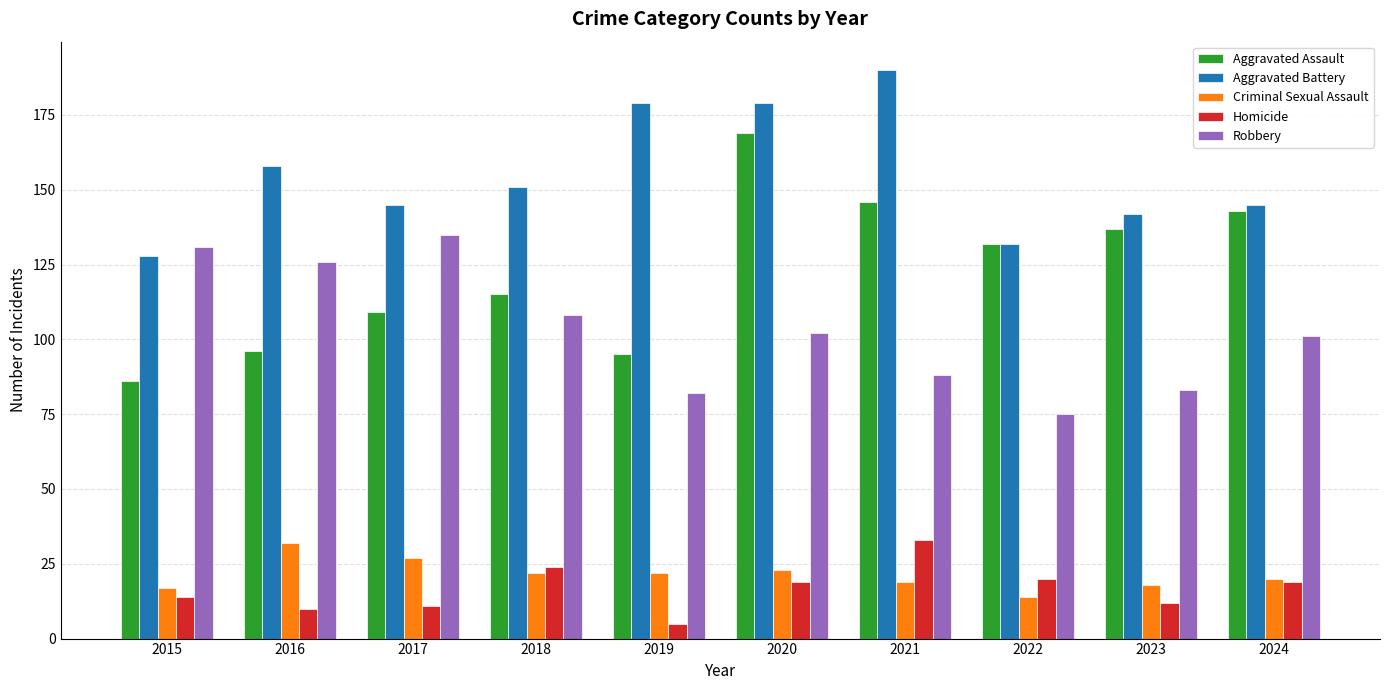

What are all the series names shown in the legend?

Aggravated Assault, Aggravated Battery, Criminal Sexual Assault, Homicide, Robbery